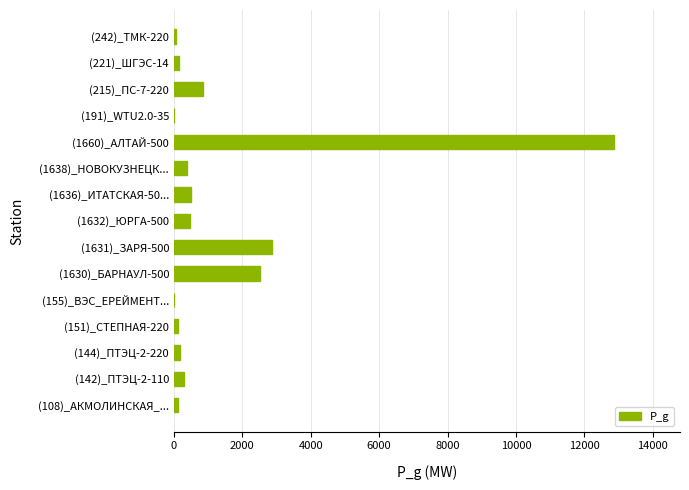

At which label is the value closest to 6435?

(1631)_ЗАРЯ-500